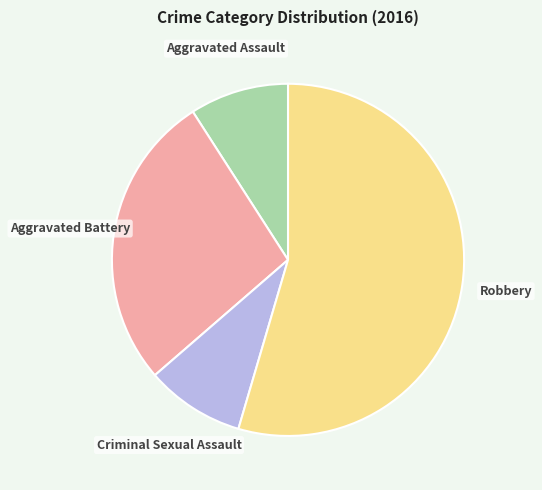

Which slice represents more than half of the pie?

Robbery